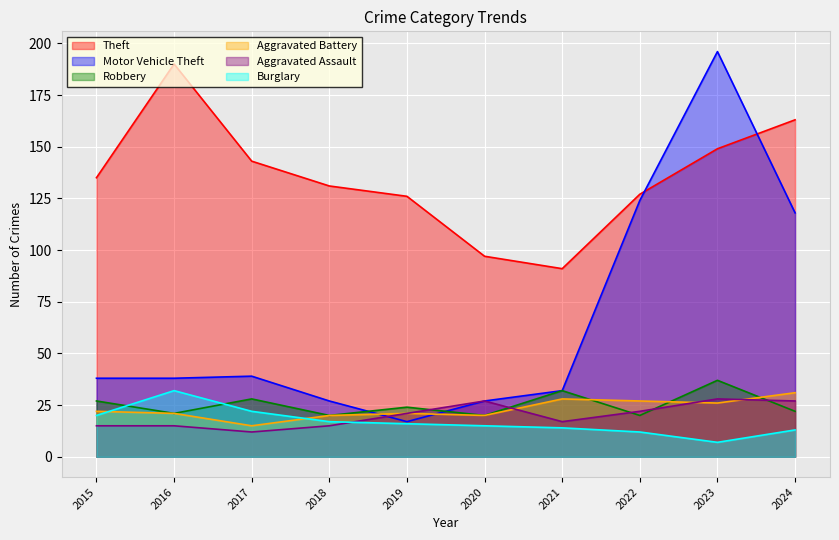

At how many categories does at least one series exceed 192?

1